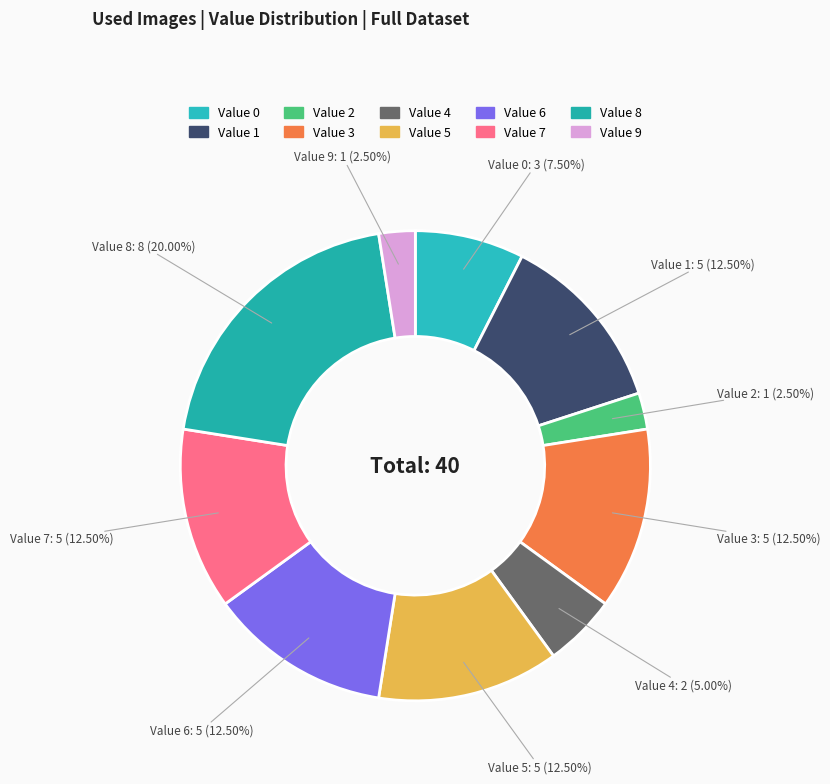

To the nearest percent, what is the difference between the largest and smallest slice percentages?

18%